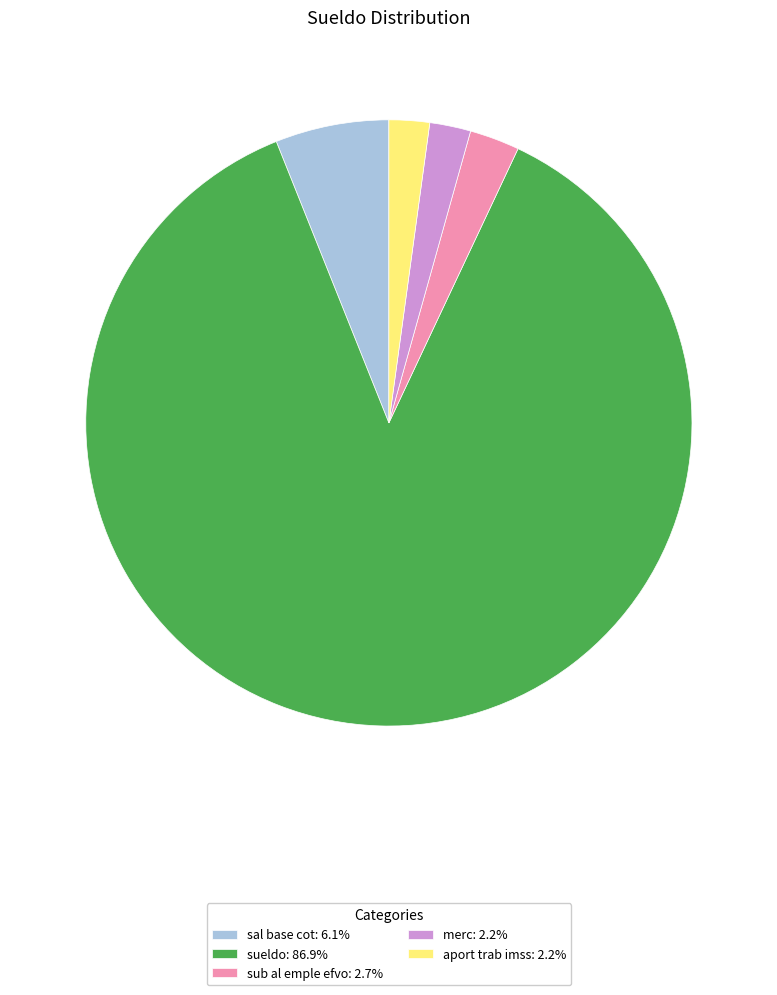

What is the majority slice?

sueldo